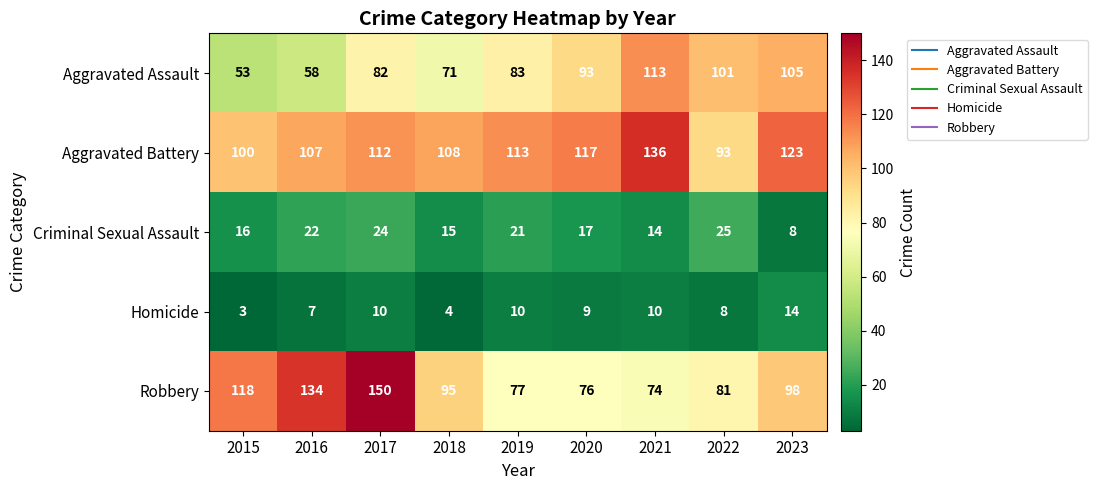

What is the lowest value of the Aggravated Assault series?

53